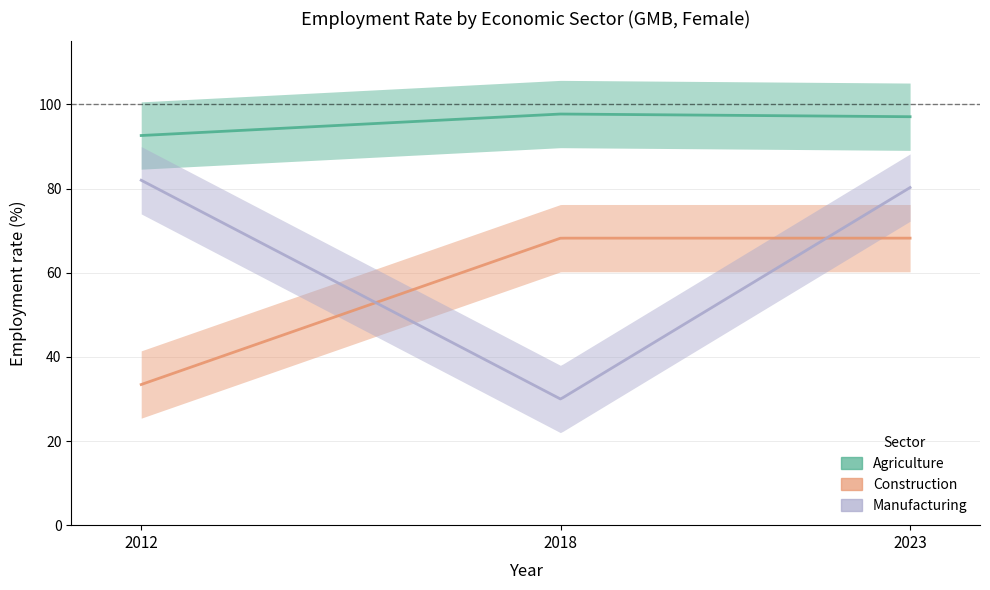

How many lines are shown in the chart?

3